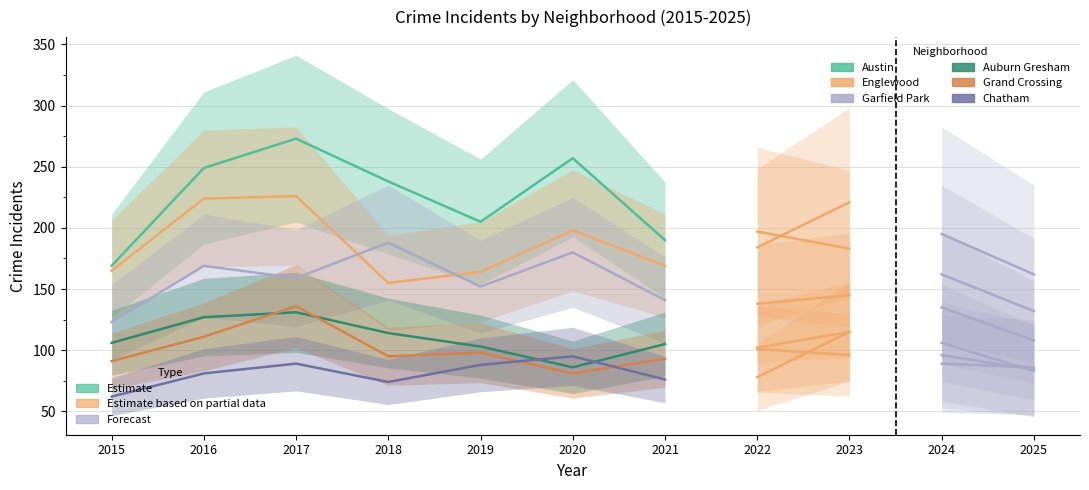

How many data points in Englewood are less than 169?

3